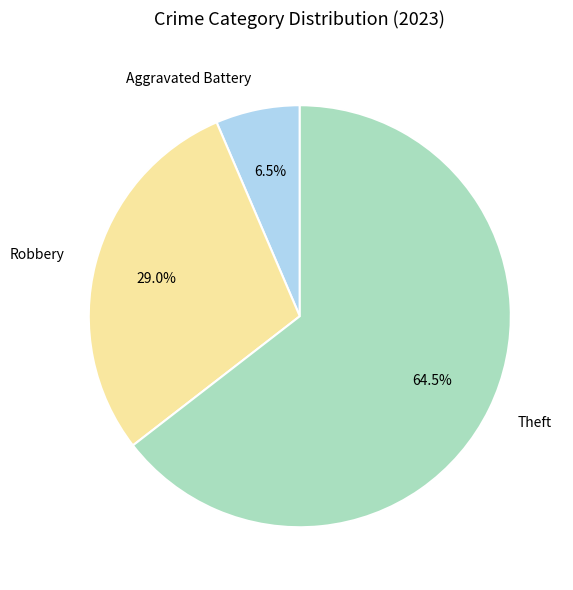

What is the smallest slice in the pie chart?

Aggravated Battery